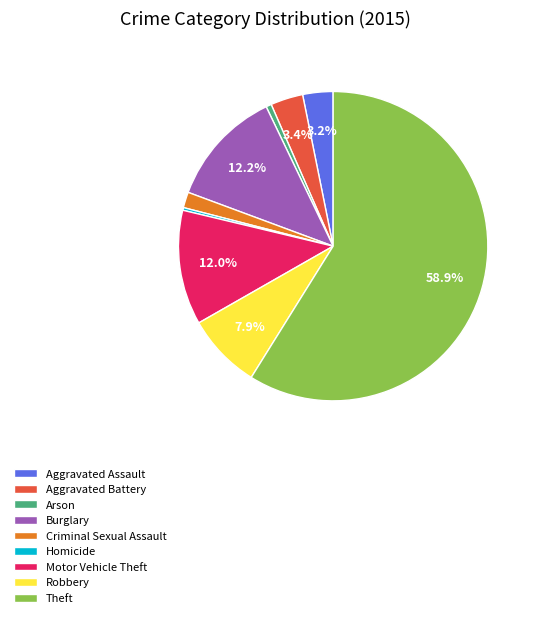

Between Aggravated Assault and Motor Vehicle Theft, which is larger?

Motor Vehicle Theft